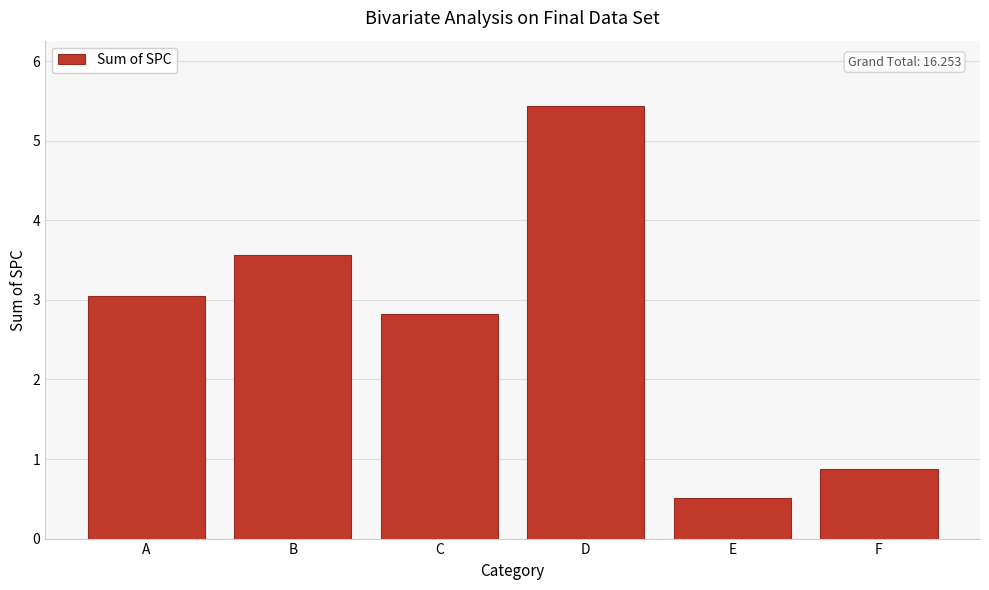

Reading left to right, list all the values displayed in this chart.

3.1	3.6	2.8	5.4	0.5	0.9